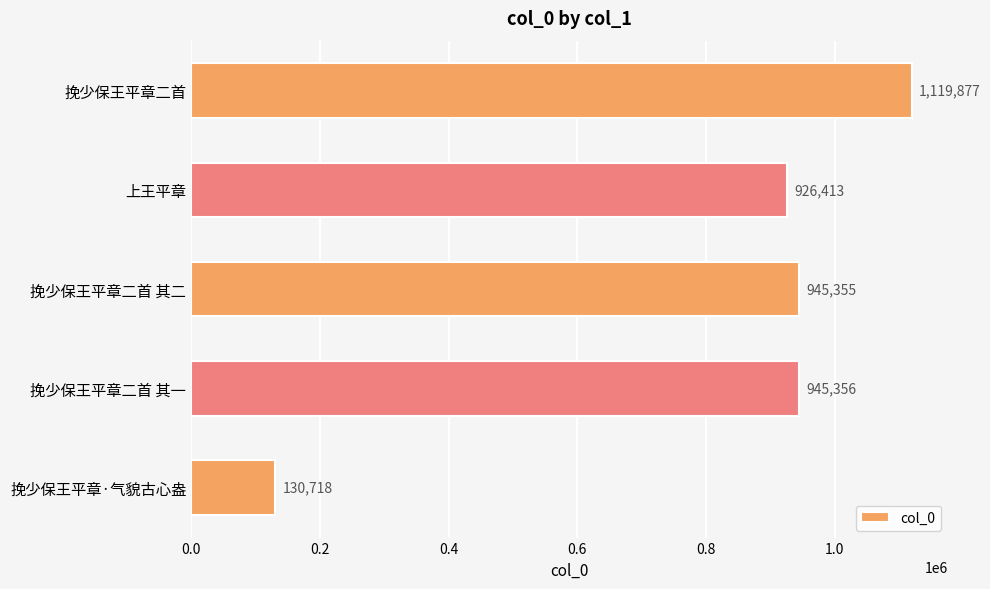

List the labels in order of value, smallest first.

挽少保王平章·气貌古心盎, 上王平章, 挽少保王平章二首 其二, 挽少保王平章二首 其一, 挽少保王平章二首